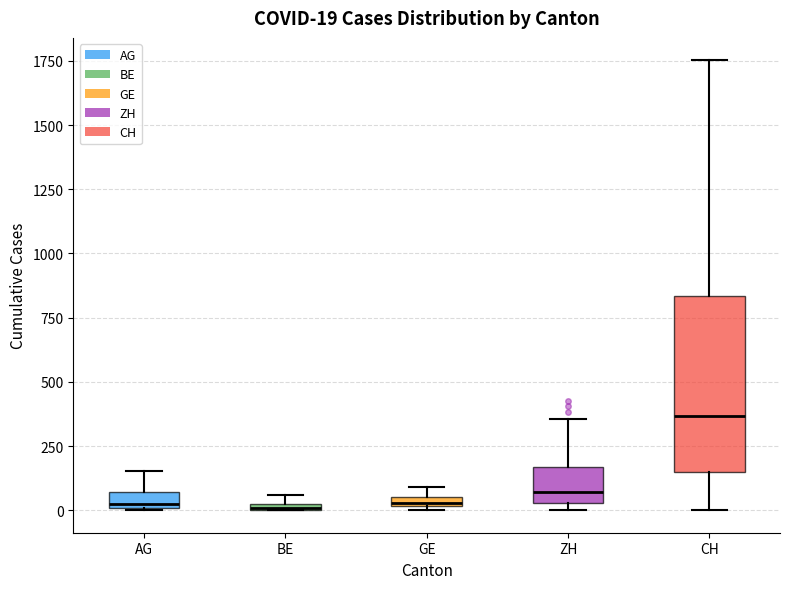

Which box is the tallest, from its lower edge to its upper edge?

CH